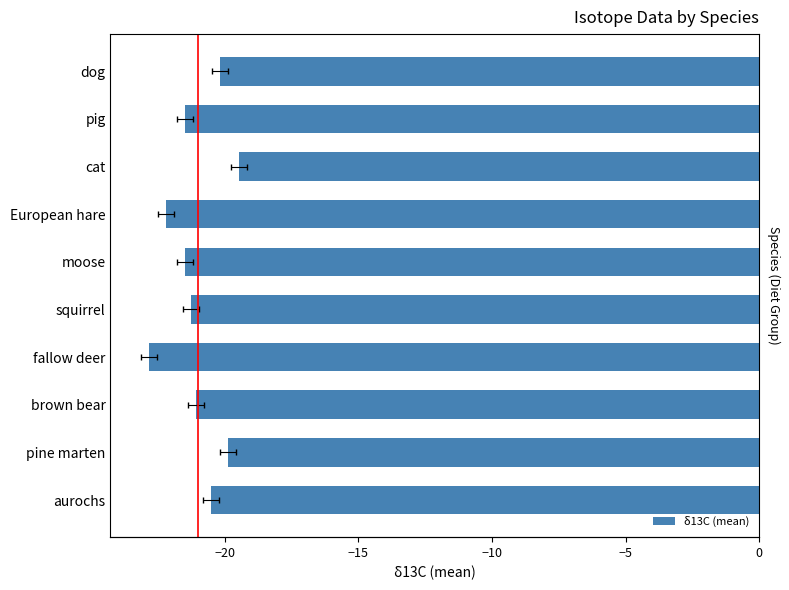

Are the bars grouped side by side (vs. stacked)?

No